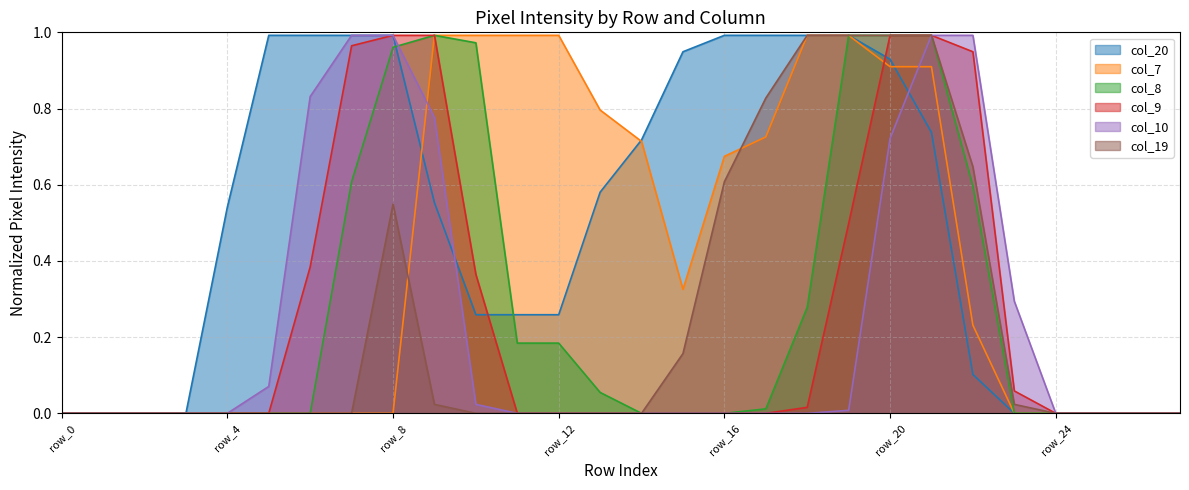

At how many categories does at least one series exceed 0?

20